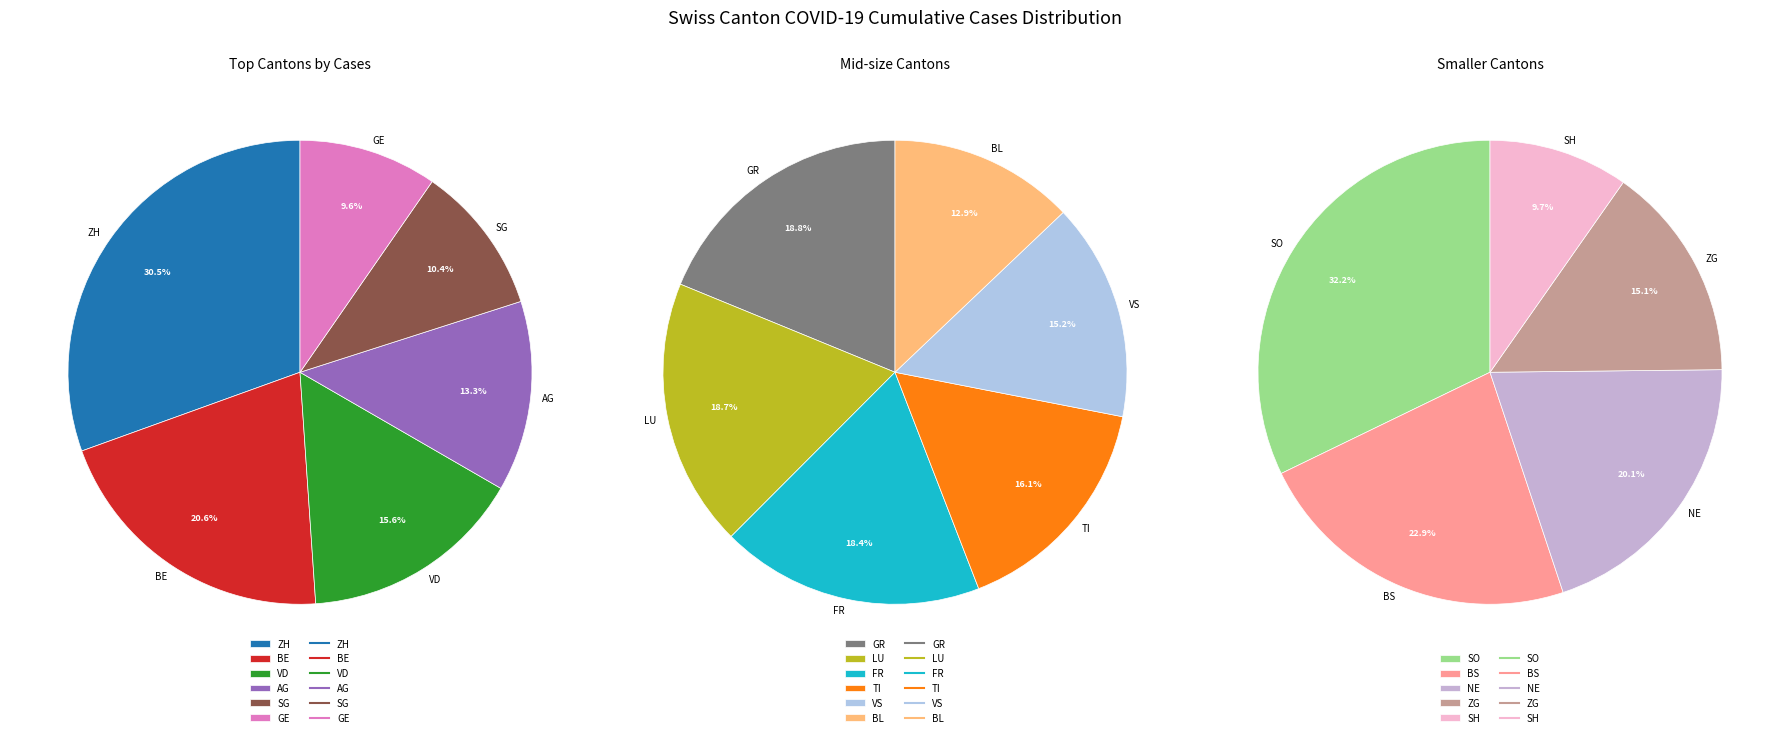

Which category has the biggest portion of the pie?

ZH